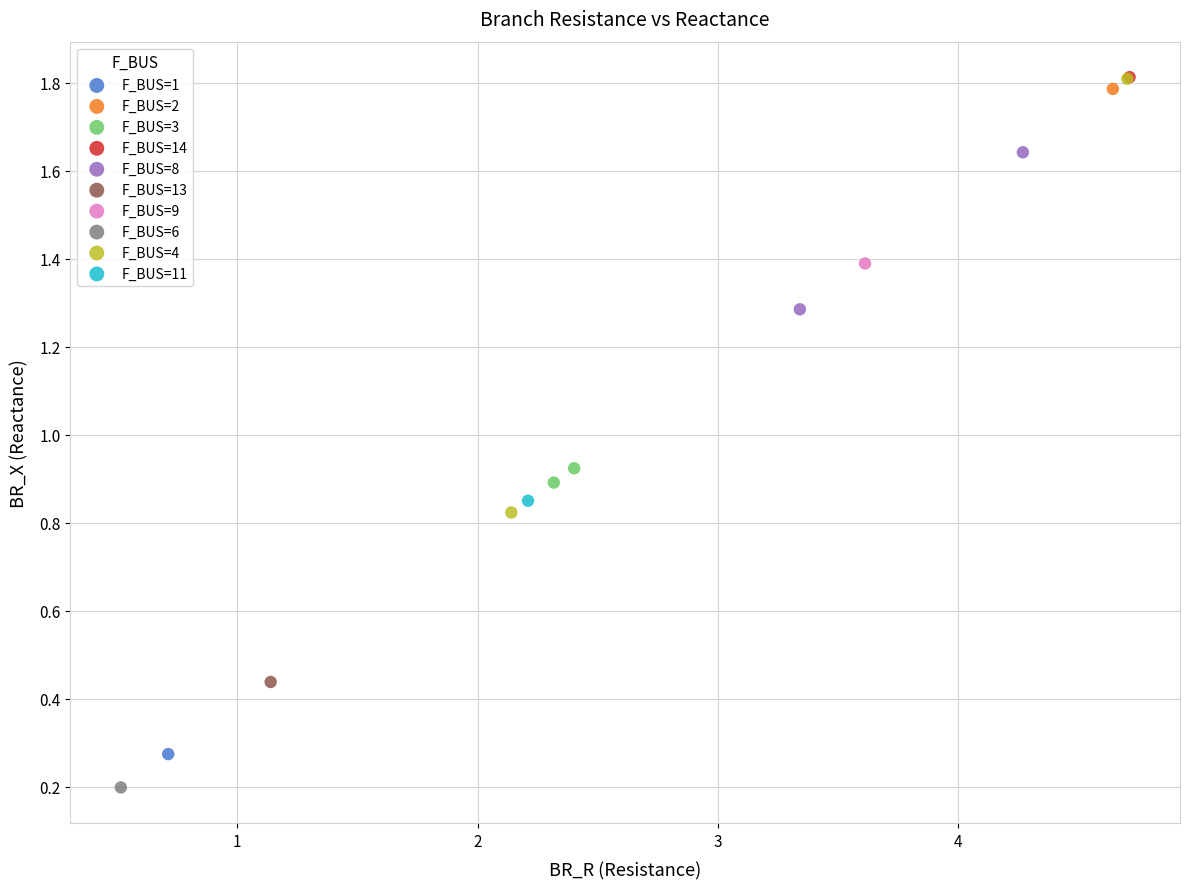

What are all the series names shown in the legend?

F_BUS=1, F_BUS=2, F_BUS=3, F_BUS=14, F_BUS=8, F_BUS=13, F_BUS=9, F_BUS=6, F_BUS=4, F_BUS=11